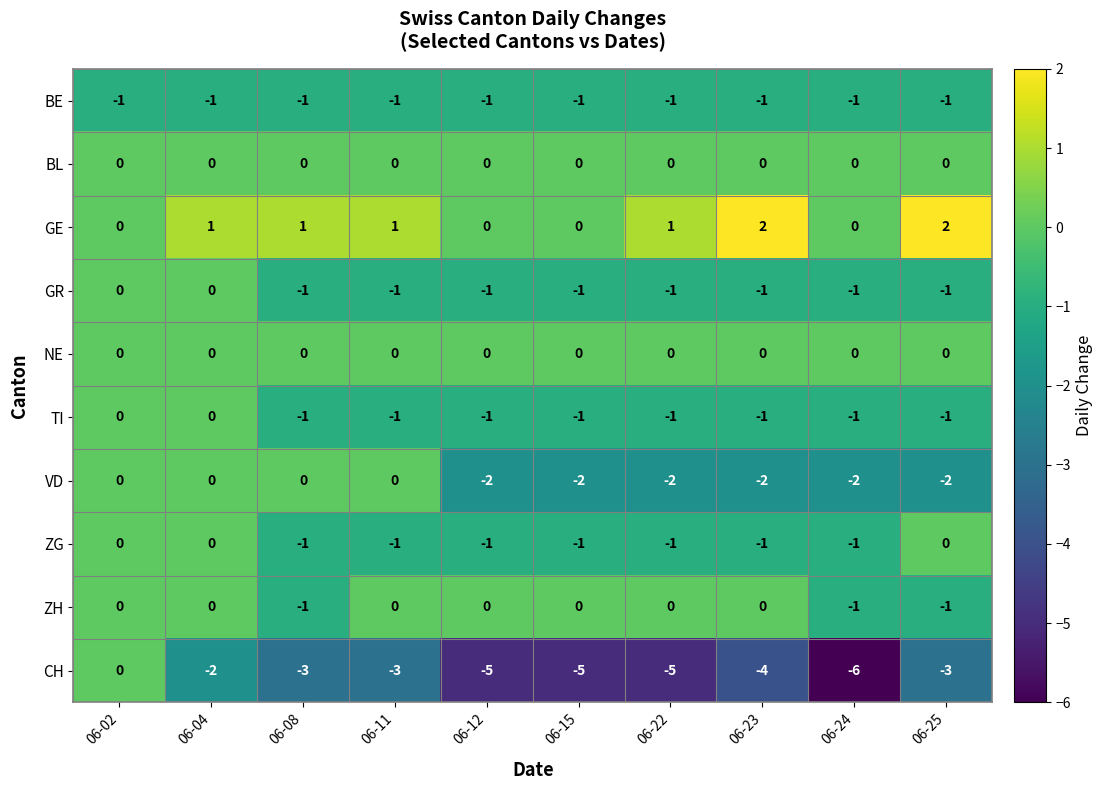

How many categories are shown in the chart?

10